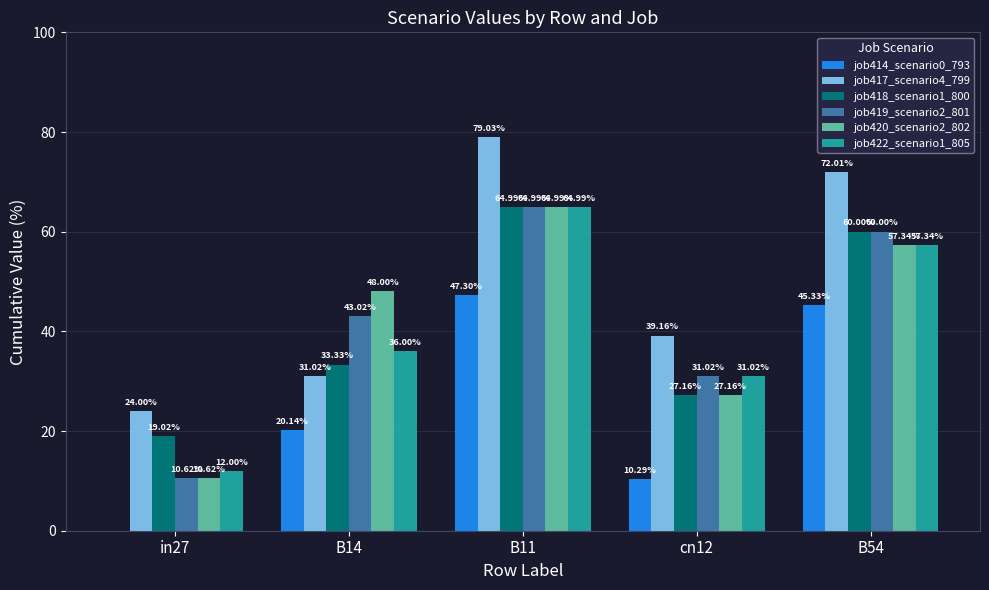

The value of job414_scenario0_793 at B14 is 0.2. True or false?

True